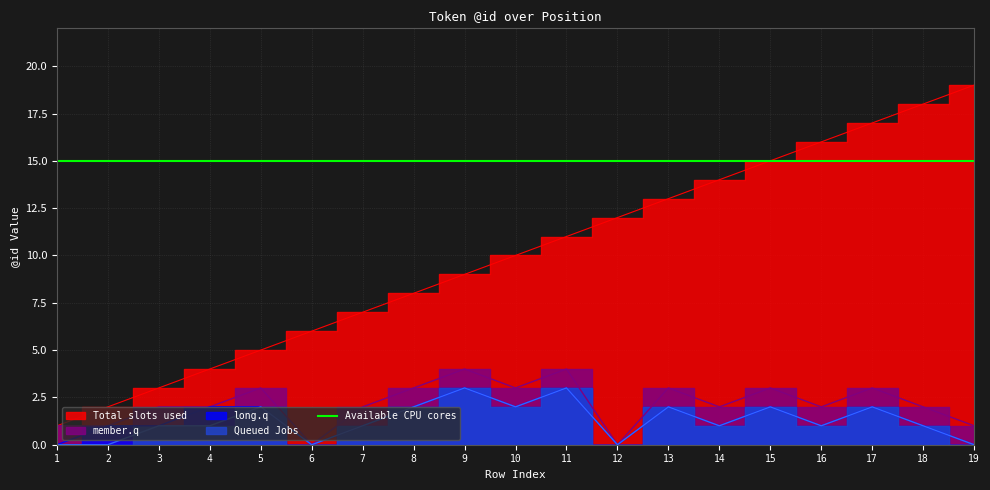

Reading right to left, transcribe all the data shown in this chart.

Total slots used: 19=19	18=18	17=17	16=16	15=15	14=14	13=13	12=12	11=11	10=10	9=9	8=8	7=7	6=6	5=5	4=4	3=3	2=2	1=1
Queued Jobs: 19=0	18=1	17=2	16=1	15=2	14=1	13=2	12=0	11=3	10=2	9=3	8=2	7=1	6=0	5=2	4=1	3=1	2=0	1=0
member.q: 19=1	18=2	17=3	16=2	15=3	14=2	13=3	12=0	11=4	10=3	9=4	8=3	7=2	6=0	5=3	4=2	3=2	2=1	1=1
long.q: 19=0	18=1	17=2	16=1	15=2	14=1	13=2	12=0	11=3	10=2	9=3	8=2	7=1	6=0	5=2	4=2	3=1	2=1	1=0